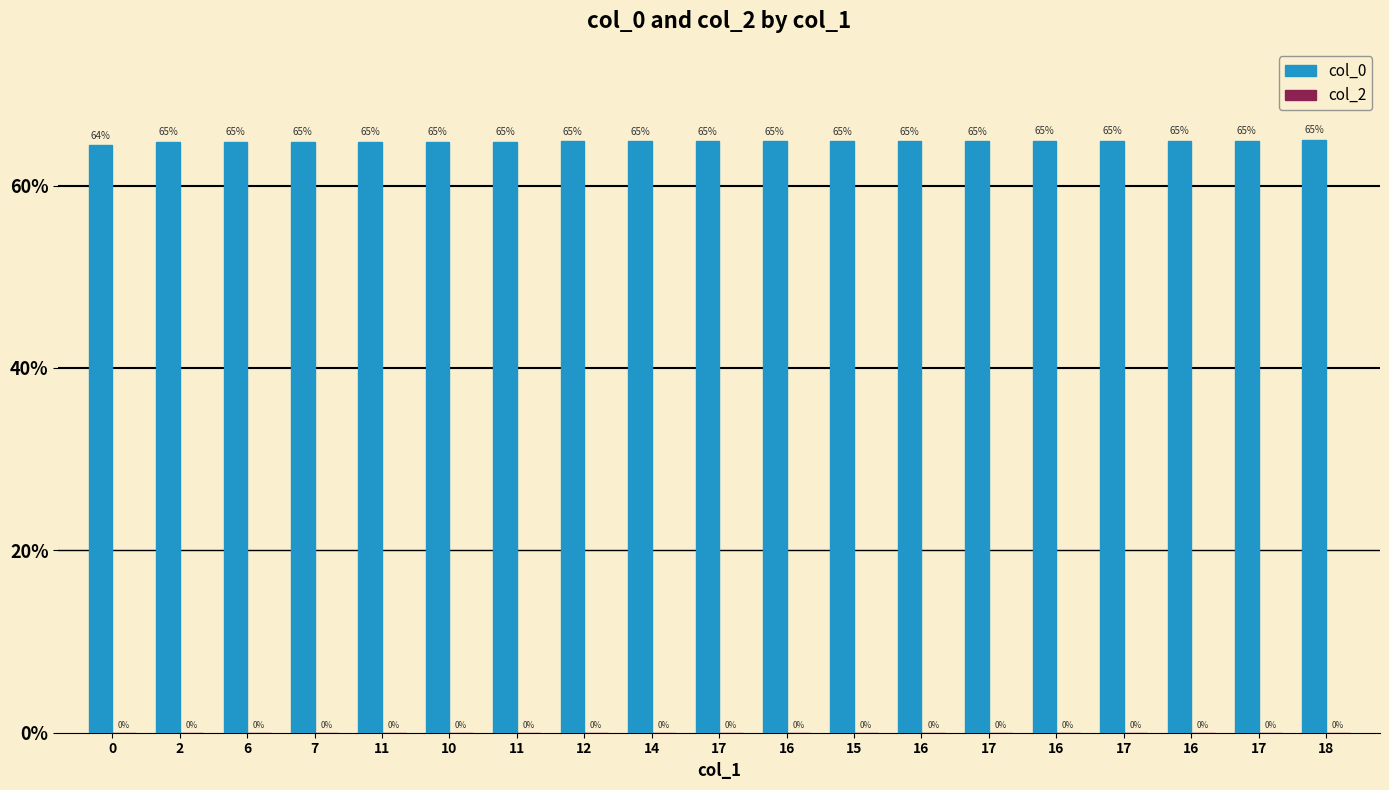

Does the chart contain stacked bars?

No